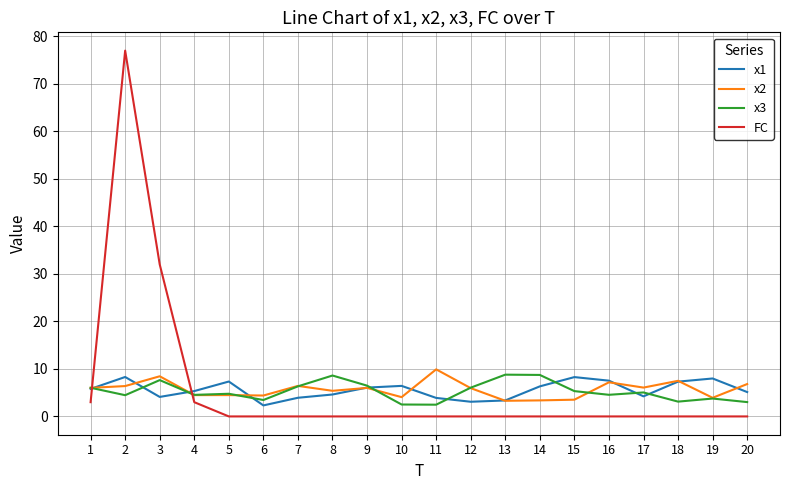

True or false: x2 has a value of 1.9 at 12.

False